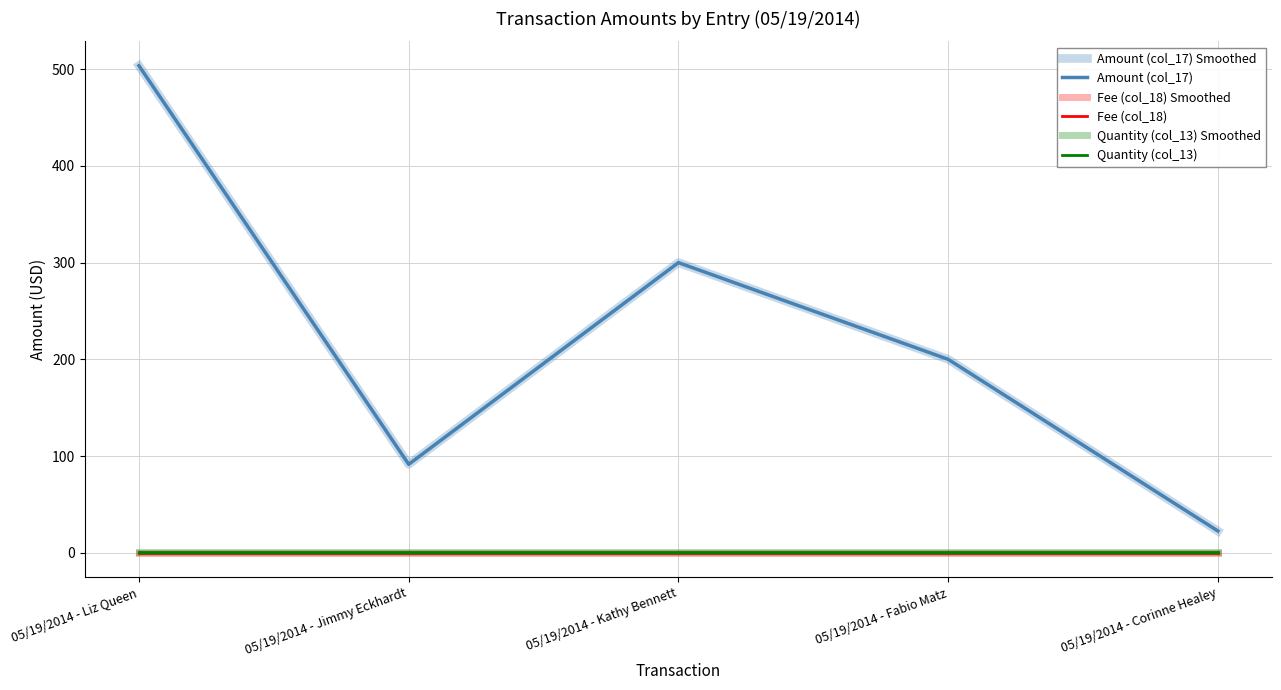

What is the greatest value displayed?

503.5